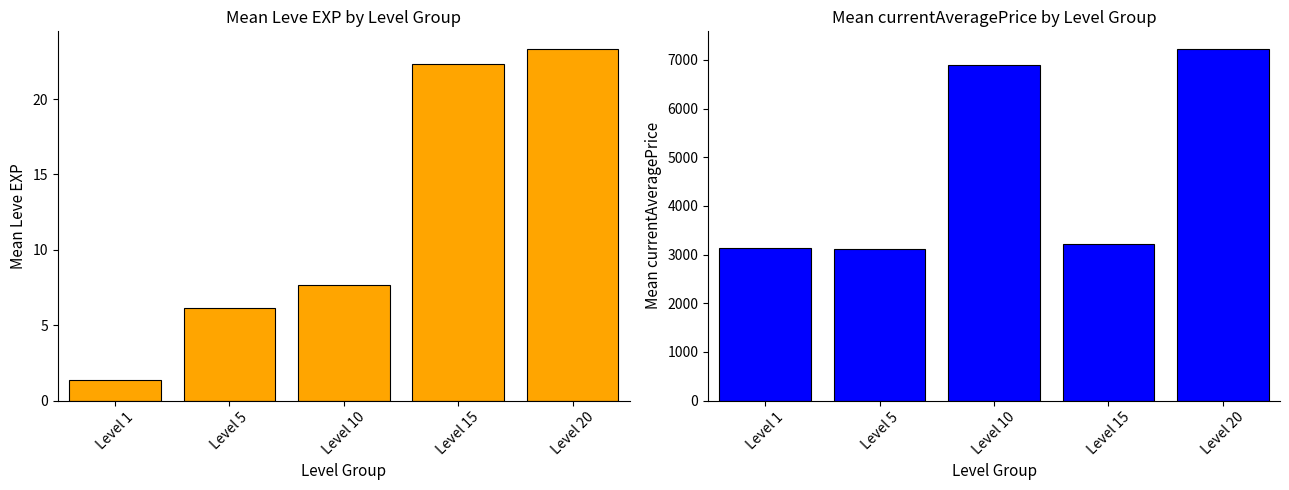

How many data points in Mean Leve EXP are less than 7?

2